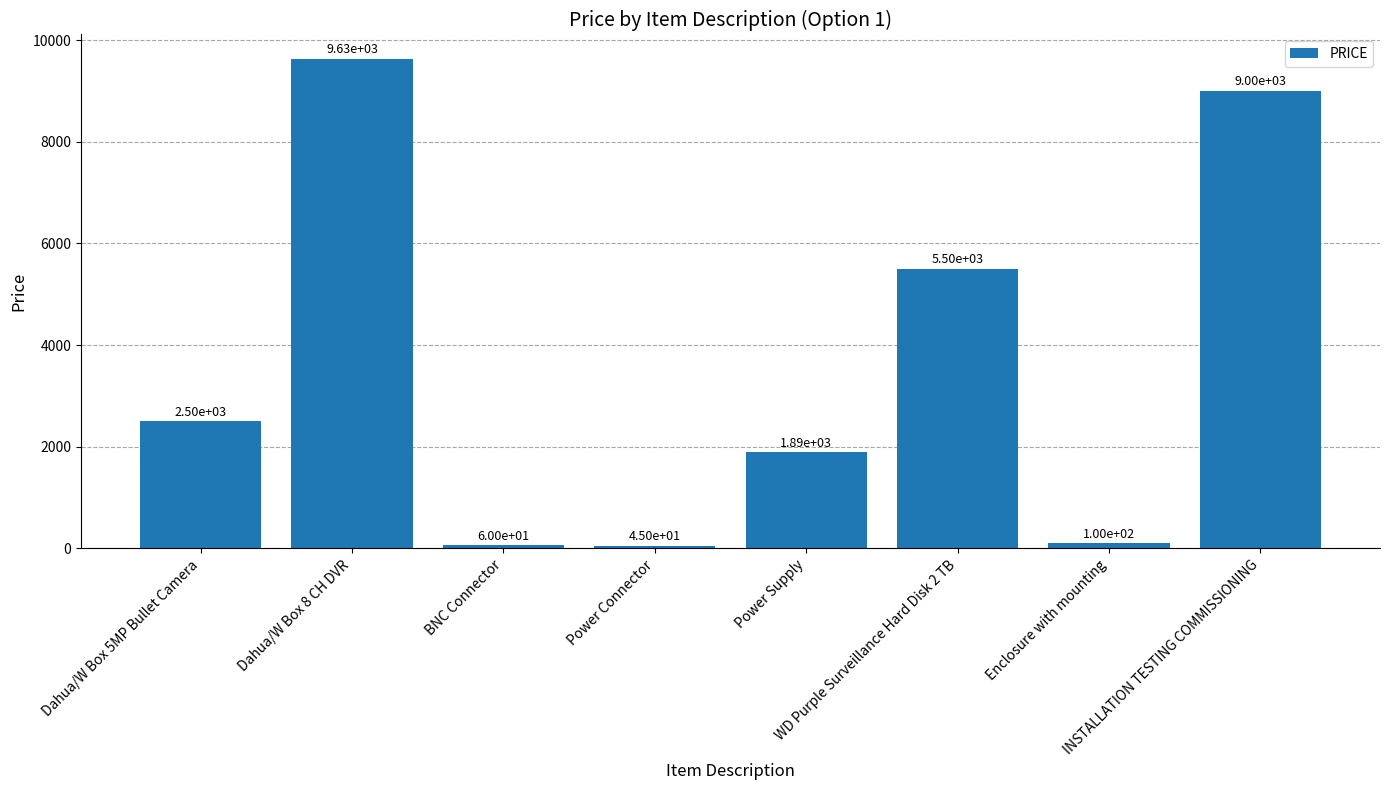

What is the approximate value at Enclosure with mounting?

100